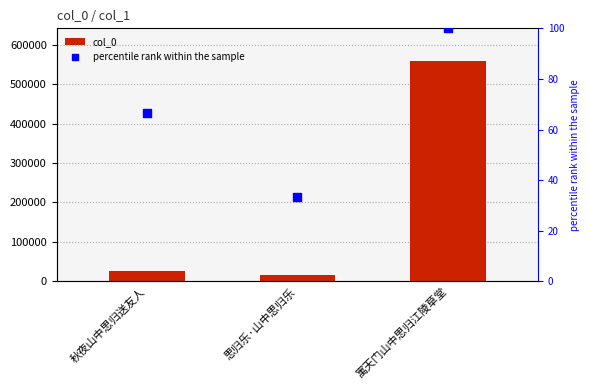

Which series reaches the minimum Y coordinate?

percentile rank within the sample